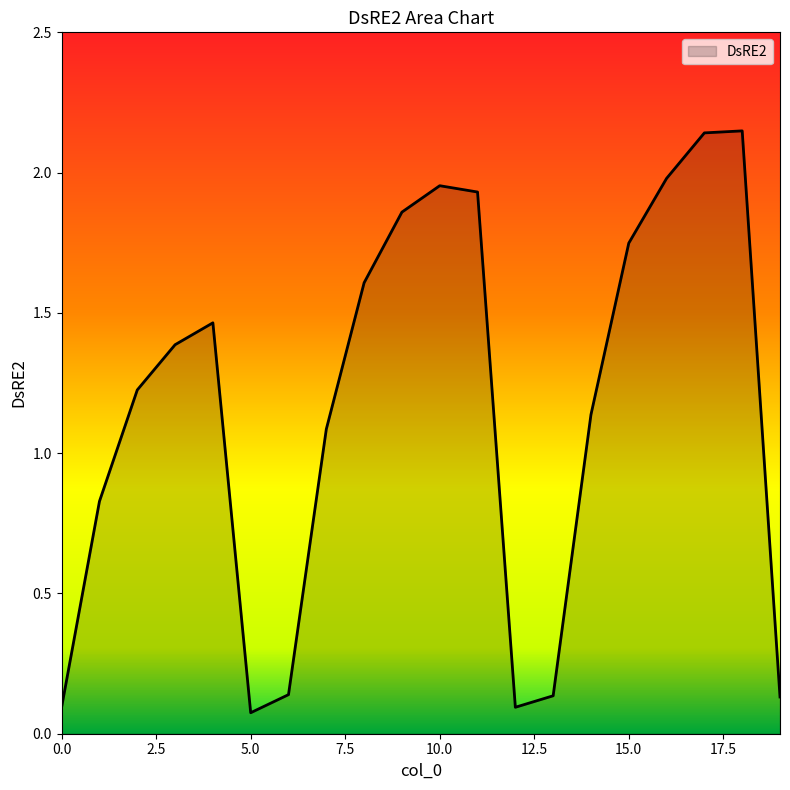

At which category does the data reach its first local peak?

4